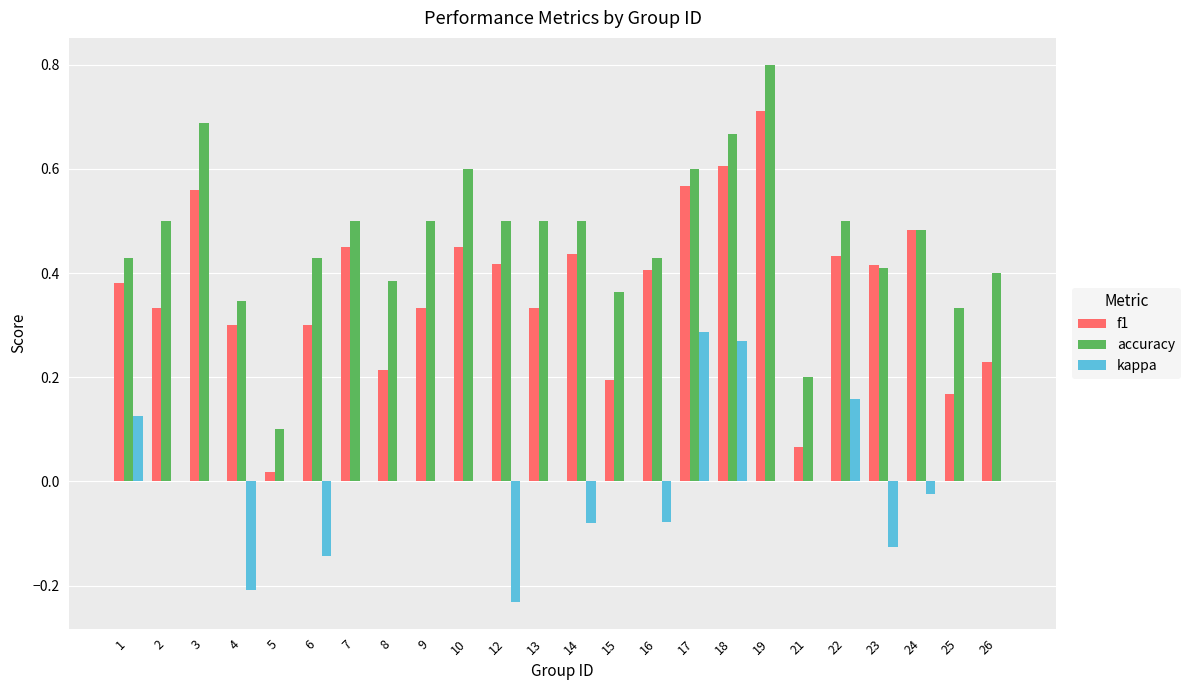

The value of f1 at 3 is 0.8. True or false?

False